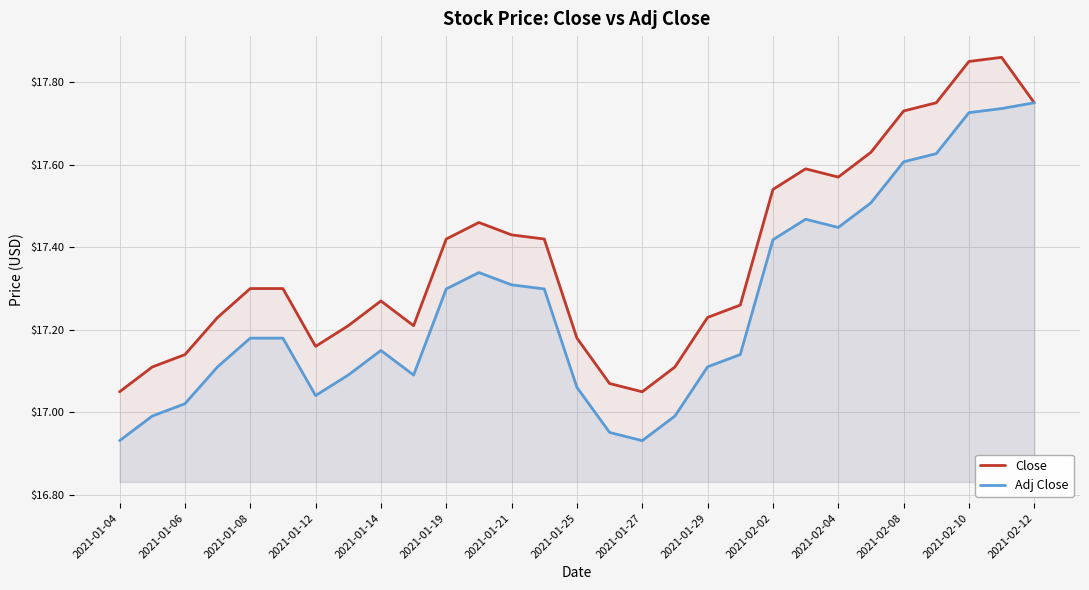

Rank the series by their maximum value, from lowest to highest.

Adj Close, Close